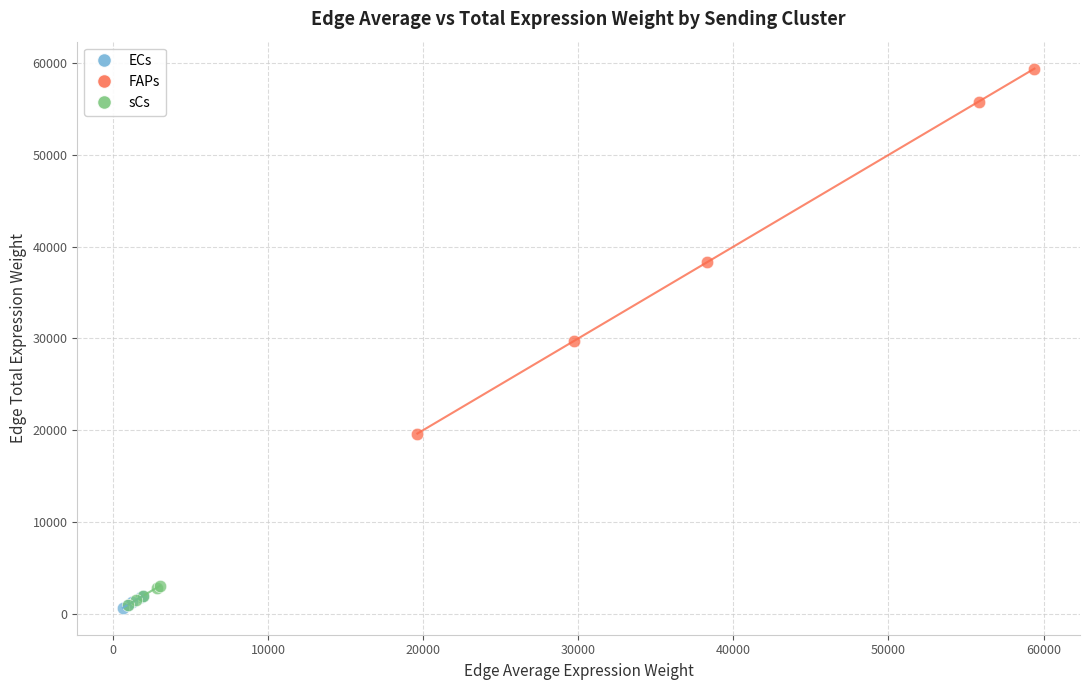

Which series has the largest Y range (max minus min)?

FAPs